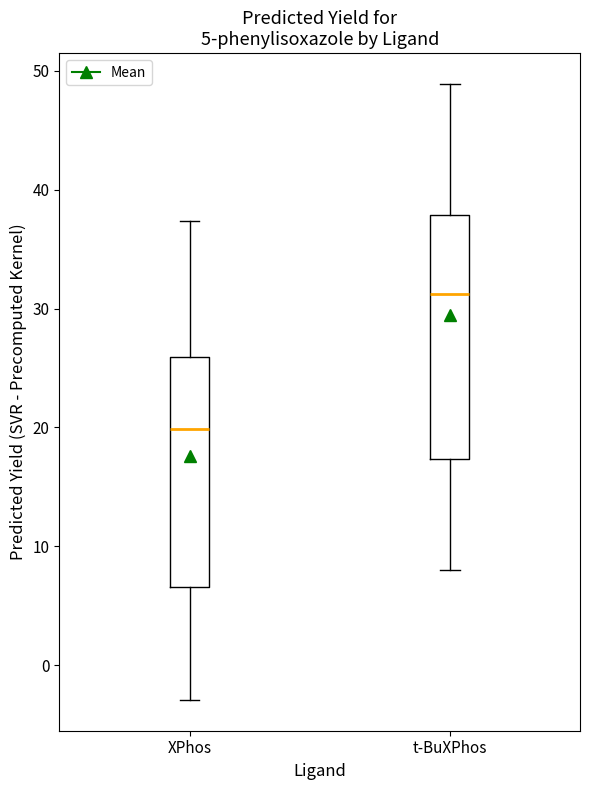

Which box has the highest median line?

t-BuXPhos